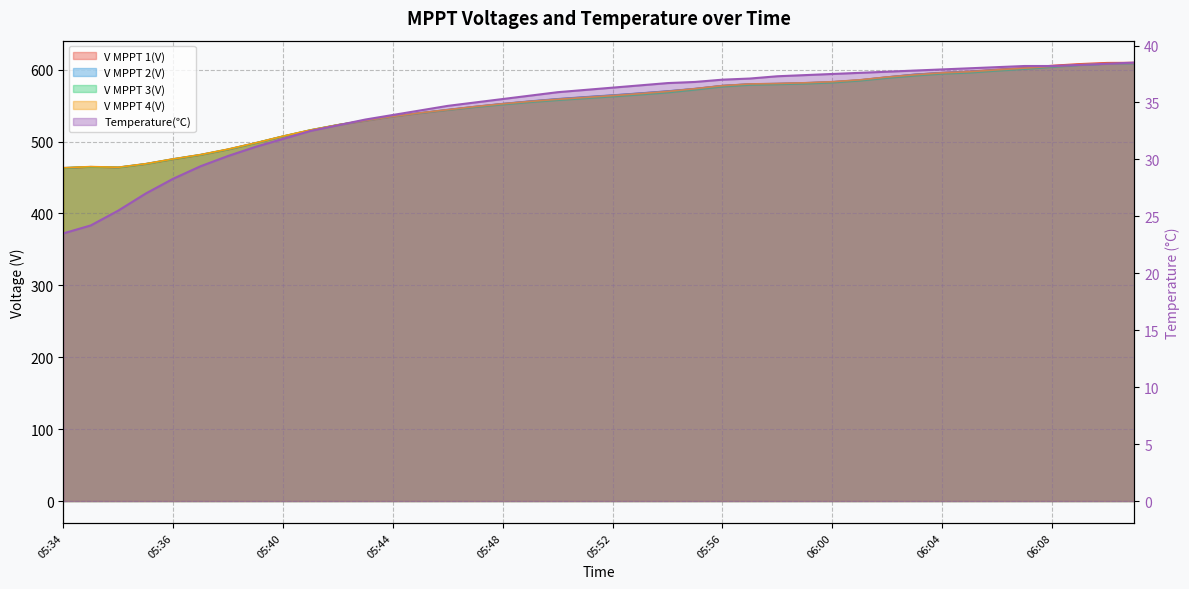

What is the label of the 14th point from the right?

05:58